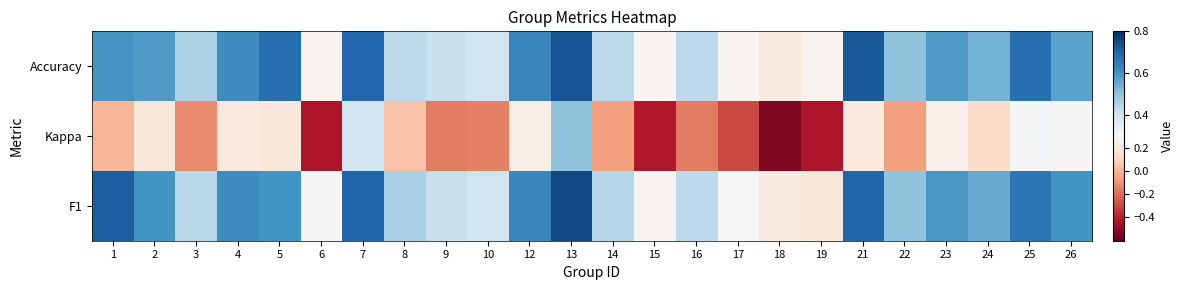

List the series in order of their peak value, lowest first.

Kappa, Accuracy, F1